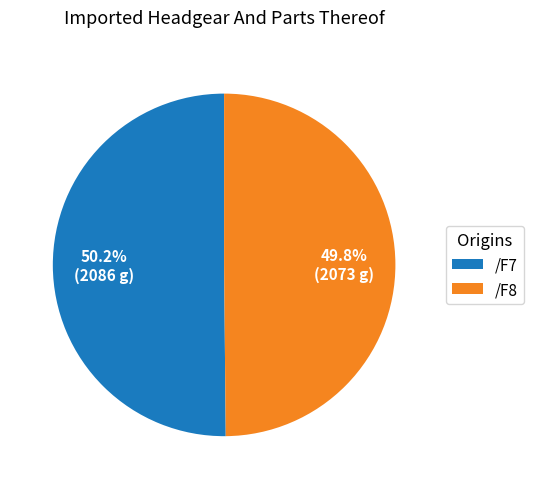

Does any single category account for the majority?

Yes